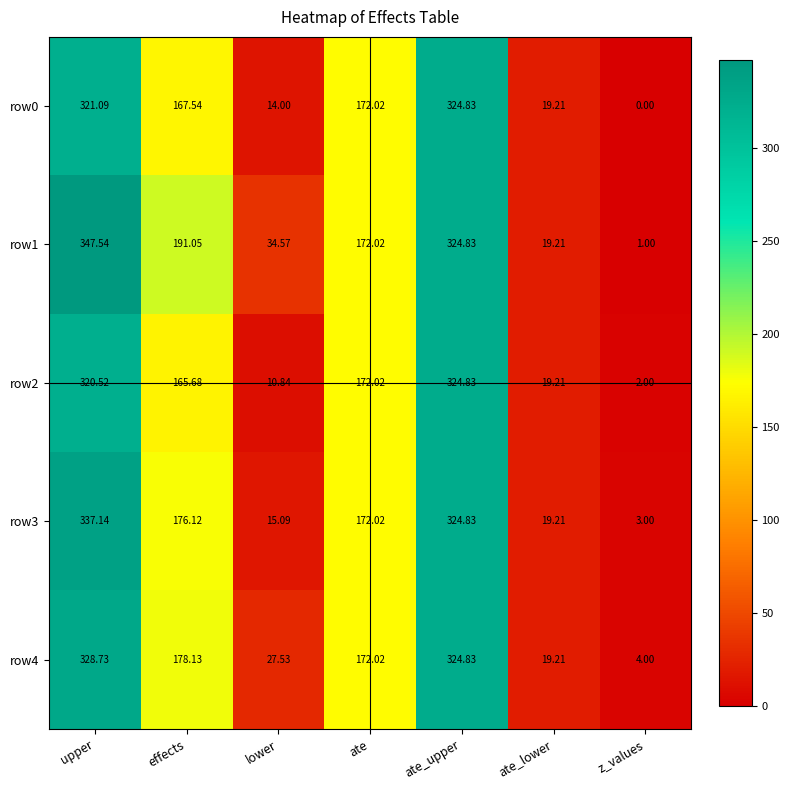

Which series has the largest range (max minus min)?

row1